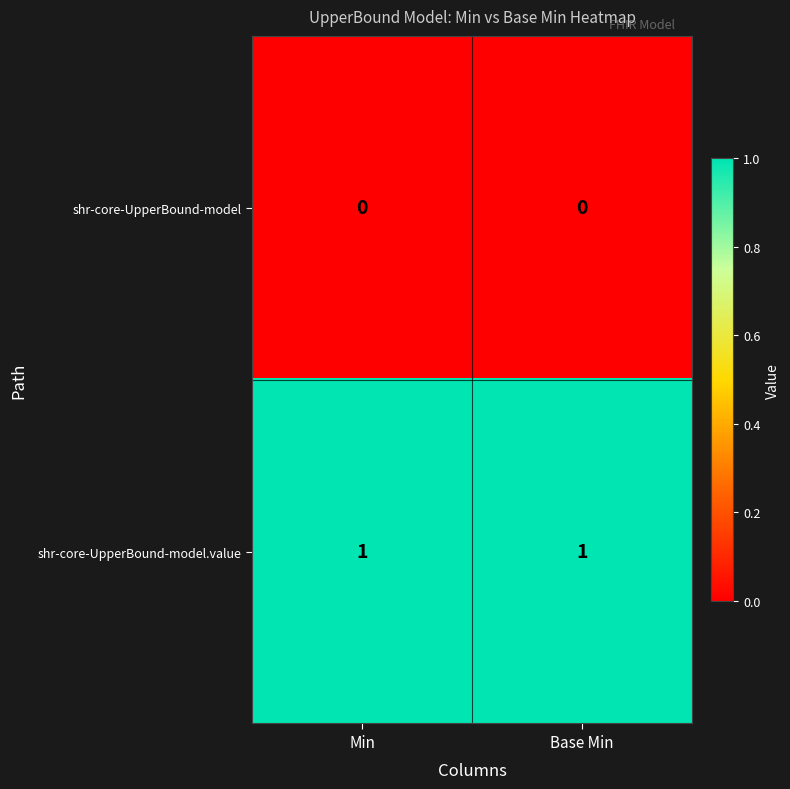

Which series has the largest total across all categories?

shr-core-UpperBound-model.value